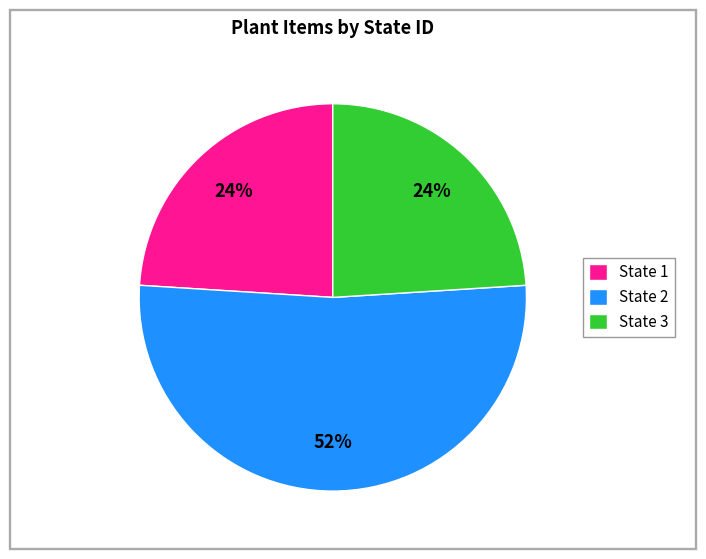

Does State 2 represent more than half of the total?

Yes